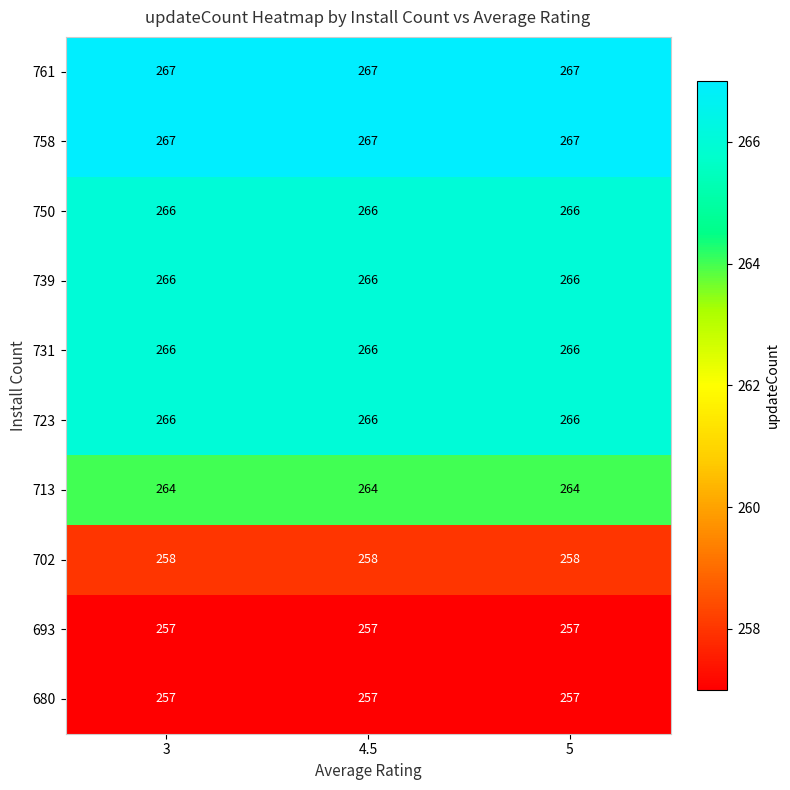

What is the difference between the highest and lowest values at 4.5?

10